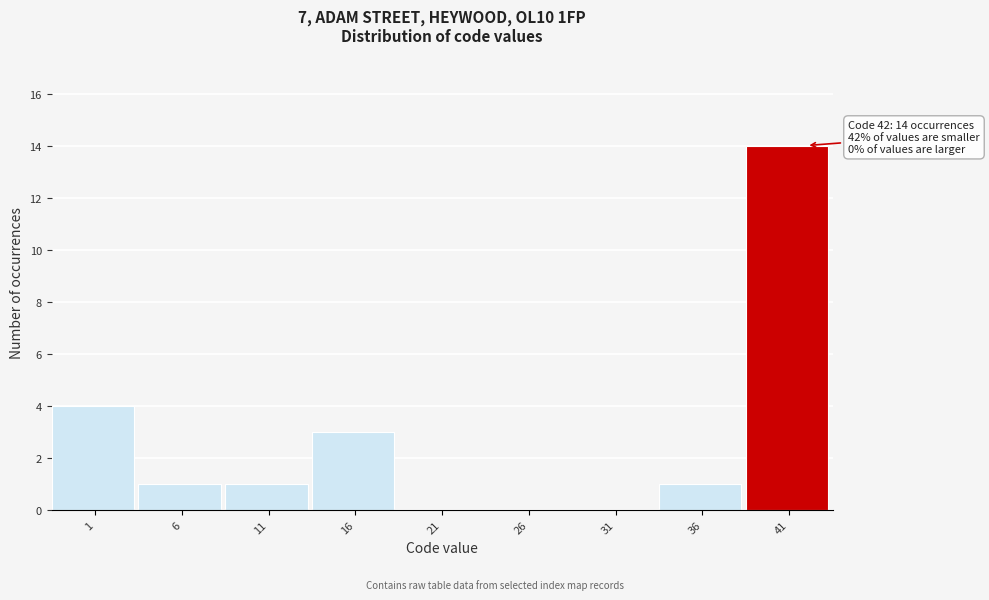

Reading left to right, list all the values displayed in this chart.

1=4	6=1	11=1	16=3	21=0	26=0	31=0	36=1	41=14